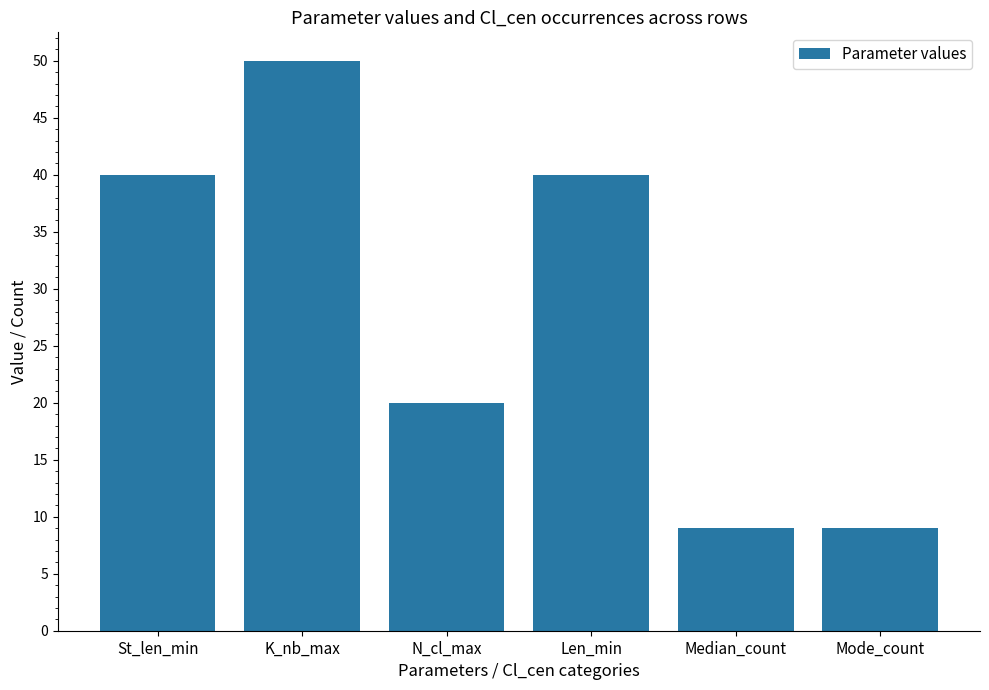

Does the chart contain stacked bars?

No